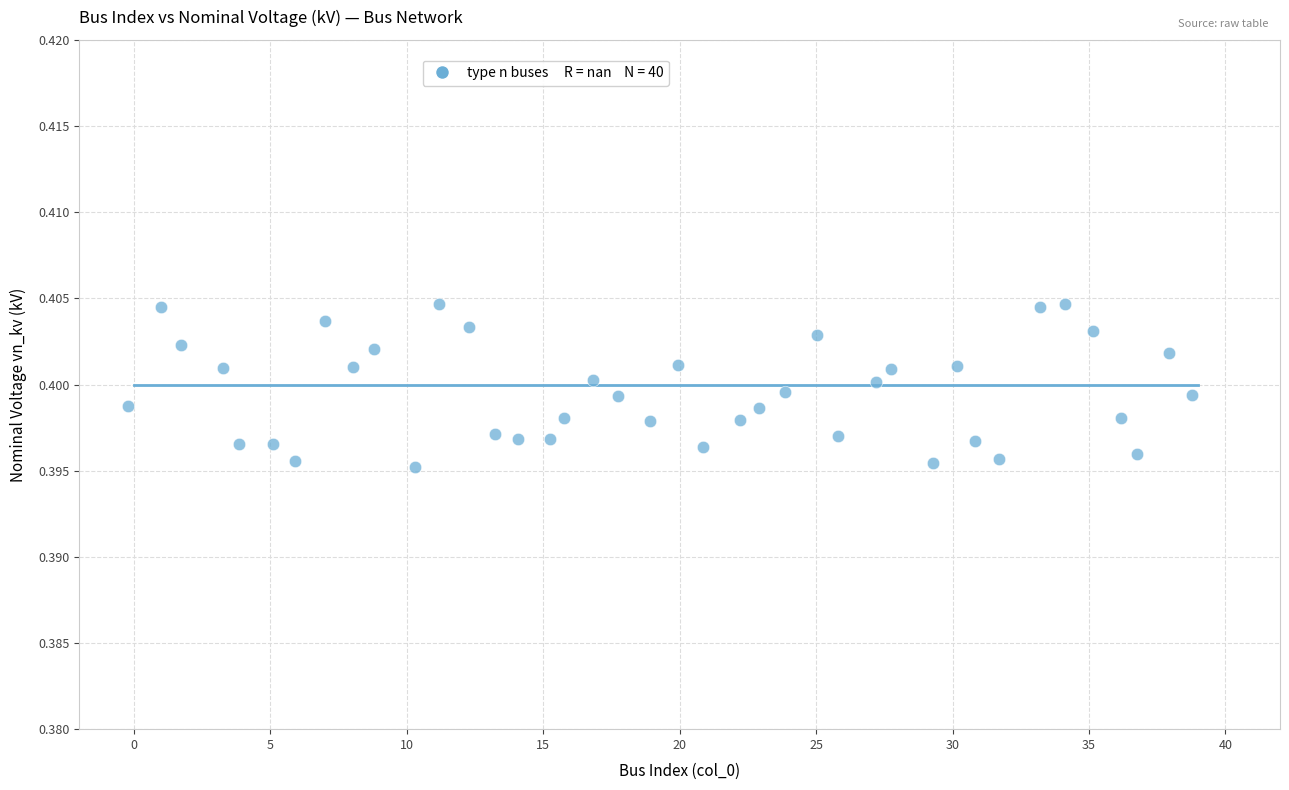

What is the range of X values (max minus min)?

39.0